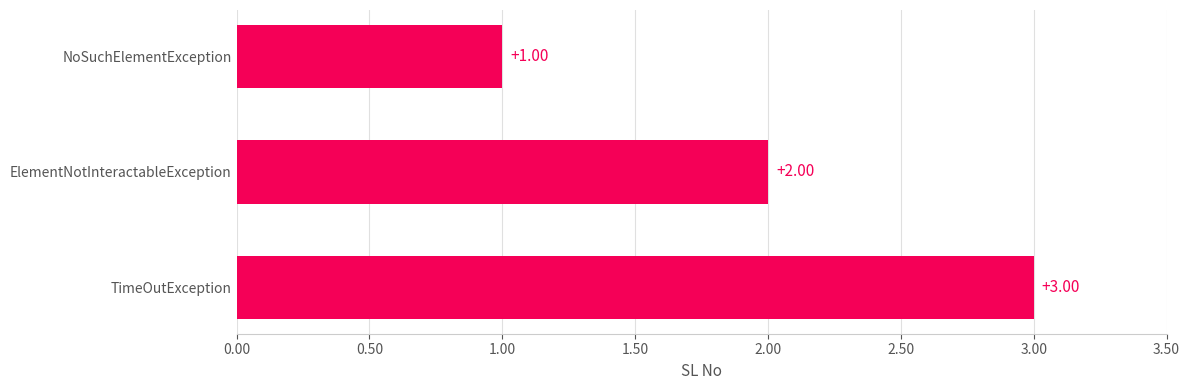

What is the label of the 2nd bar from the bottom?

ElementNotInteractableException